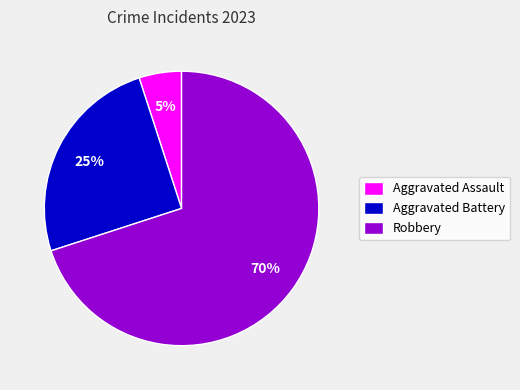

Is Aggravated Assault the majority of the pie?

No